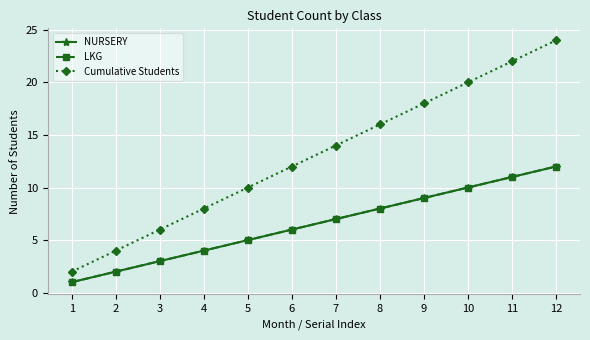

What is the sum of all Cumulative Students values?

156